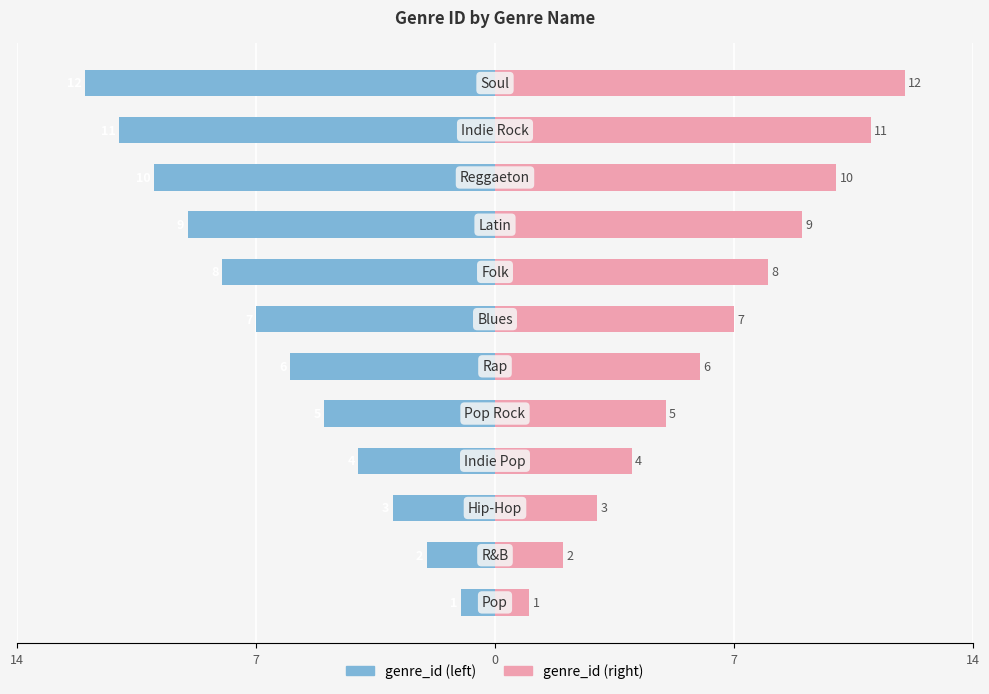

Which series has the widest spread of values?

genre_id (left)